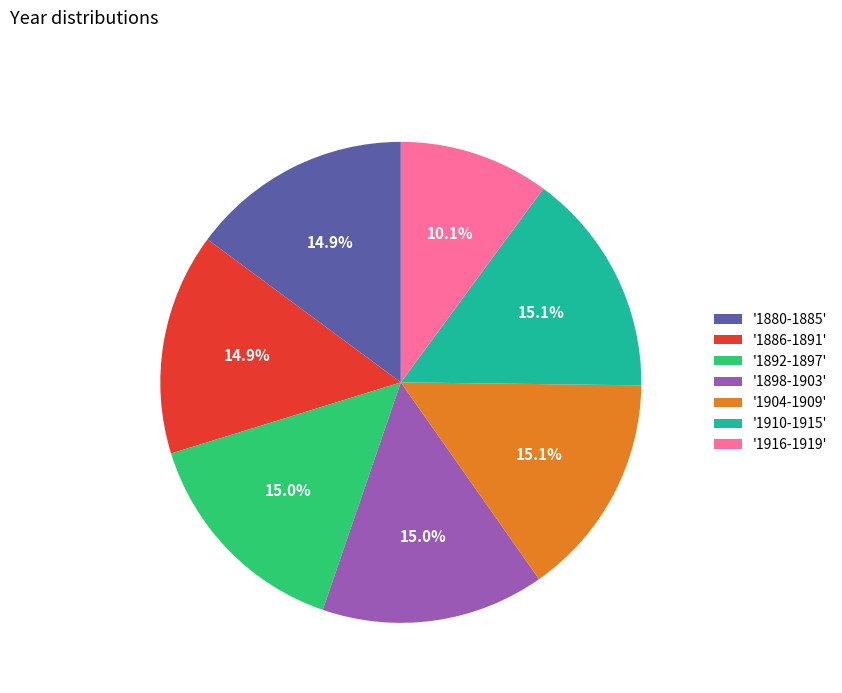

Count the number of slices in the pie.

7